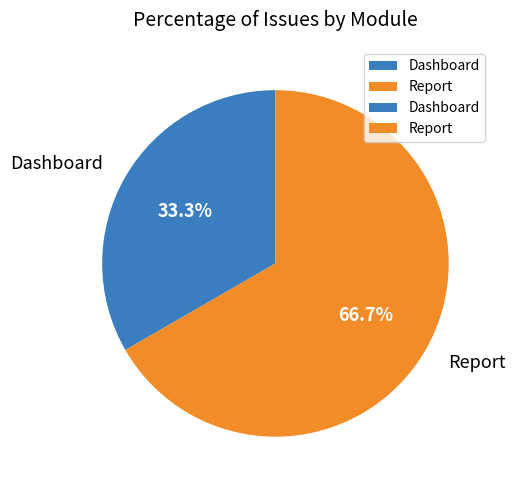

To the nearest percent, what is the difference between the largest and smallest slice percentages?

33%